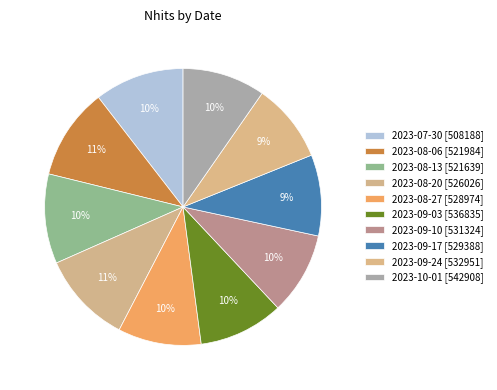

How many segments does this pie chart have?

10